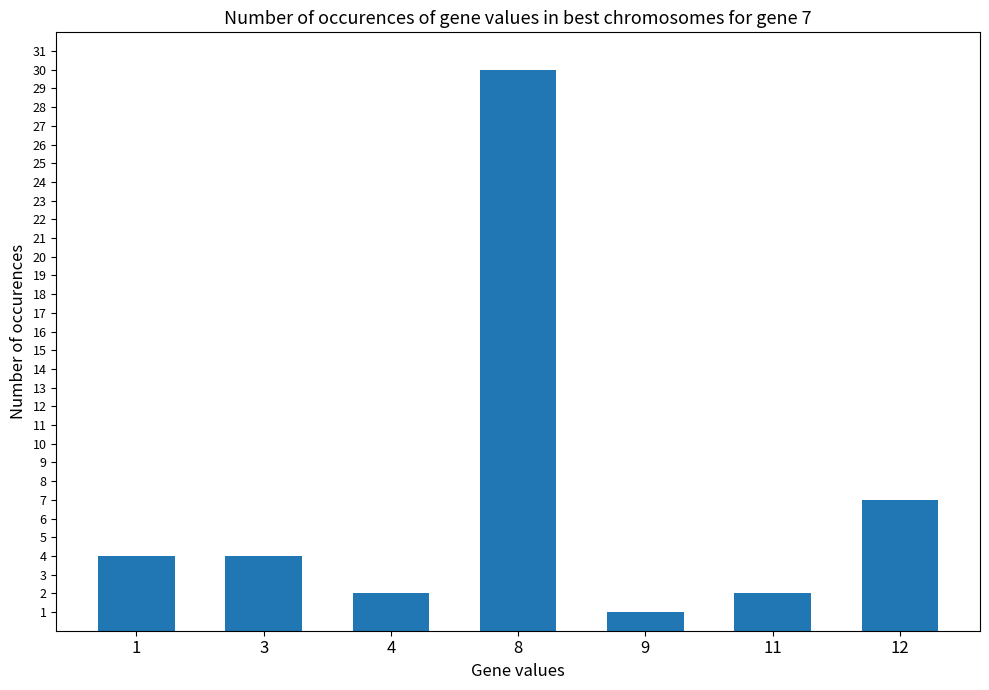

Reading left to right, transcribe all the data shown in this chart.

4	4	2	30	1	2	7